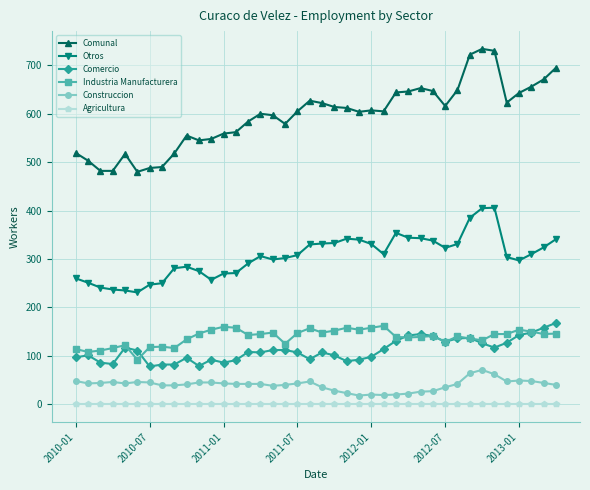

Which series has the widest spread of values?

Comunal